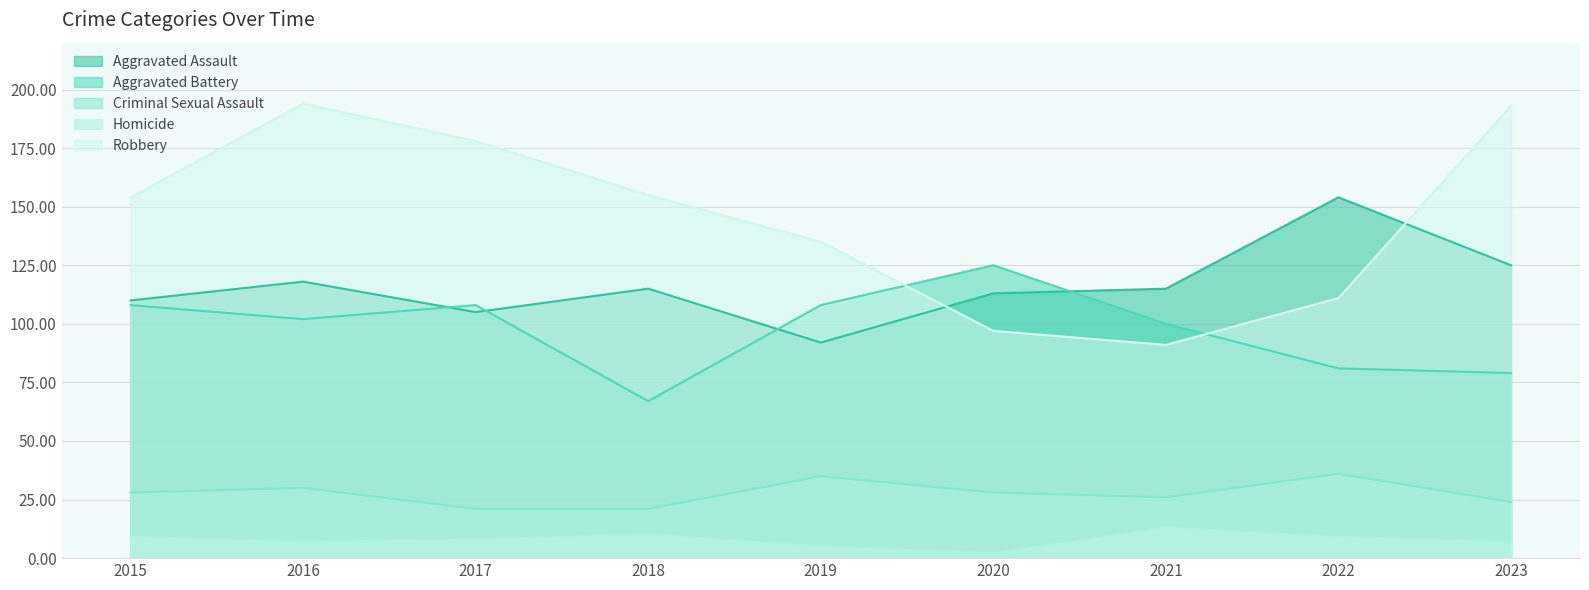

At how many categories does at least one series exceed 101?

9